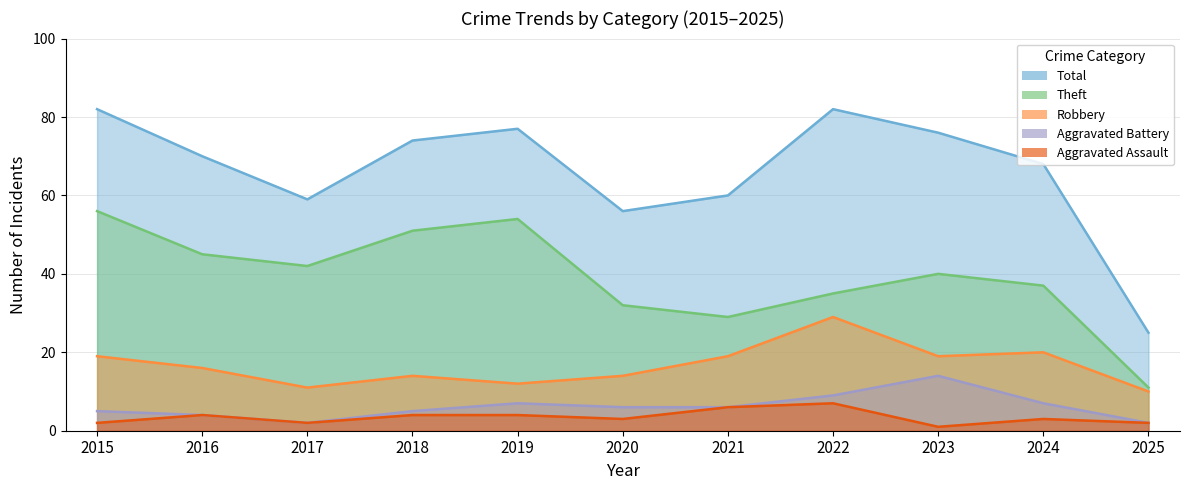

Is it true that Aggravated Assault equals 5 at 2020?

False